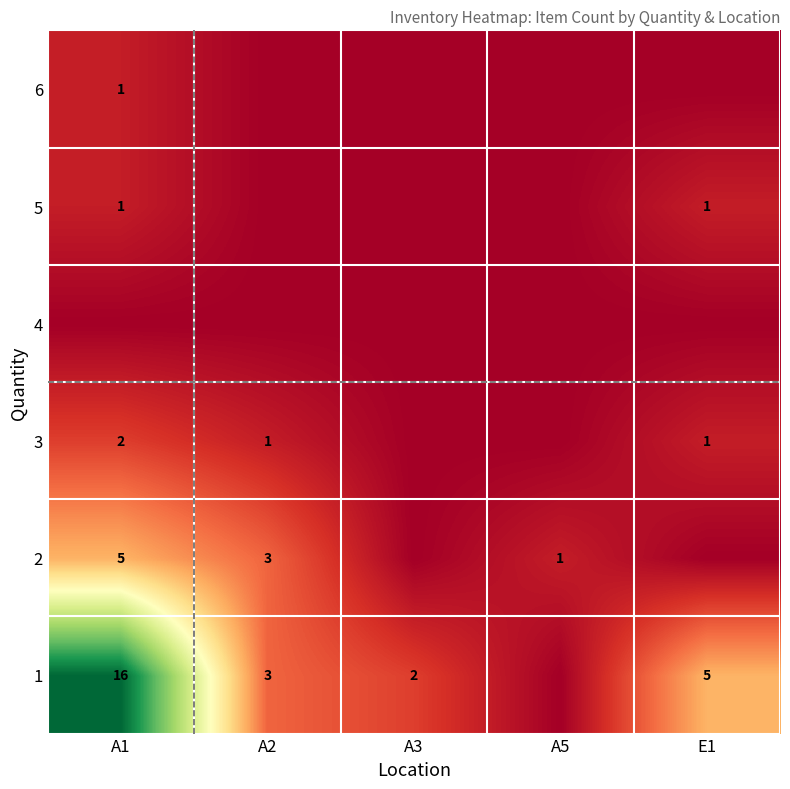

At how many categories does at least one series exceed 14?

1